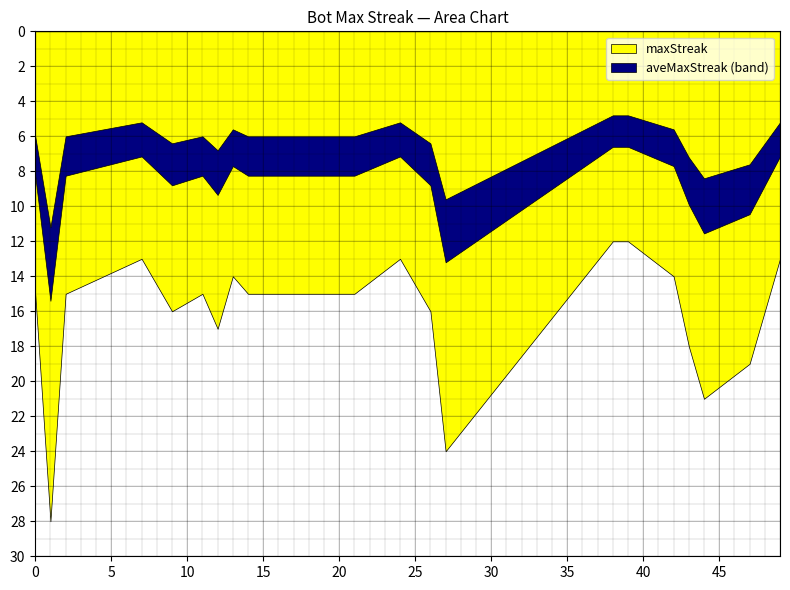

What is the change in value from 9 to 13?

-2